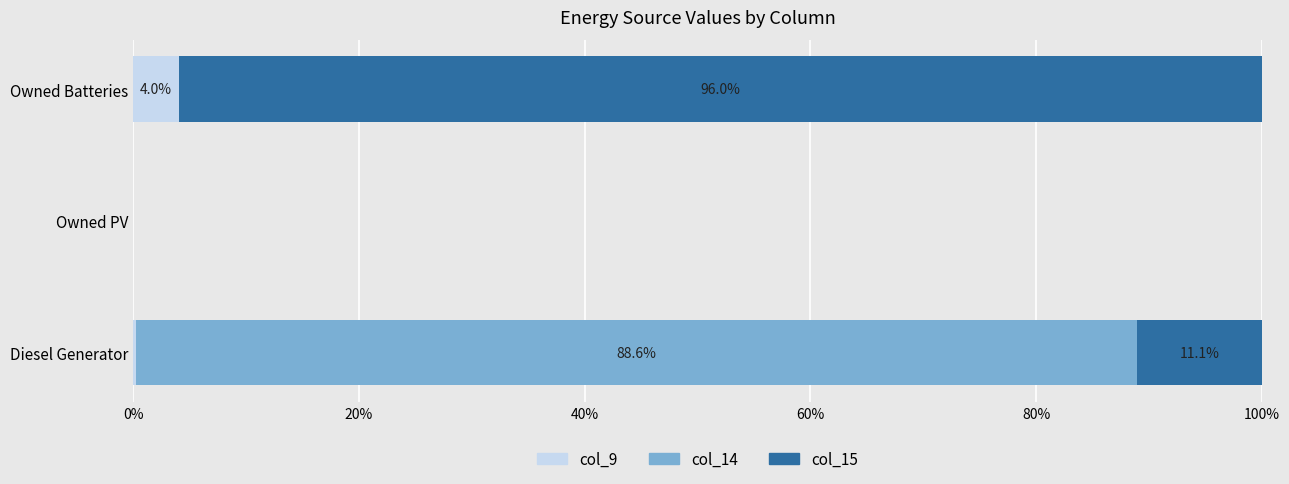

Count the number of data series in this chart.

3